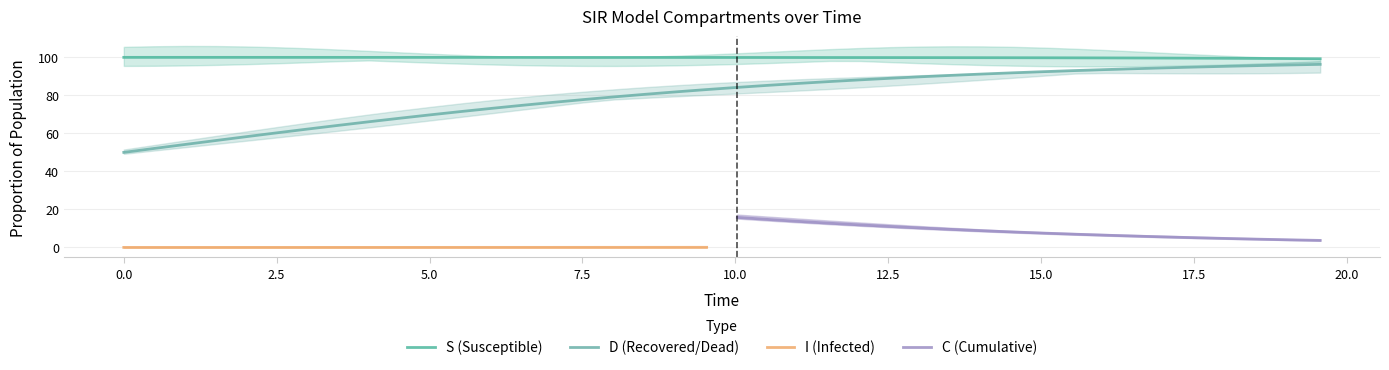

How many categories are shown in the chart?

40